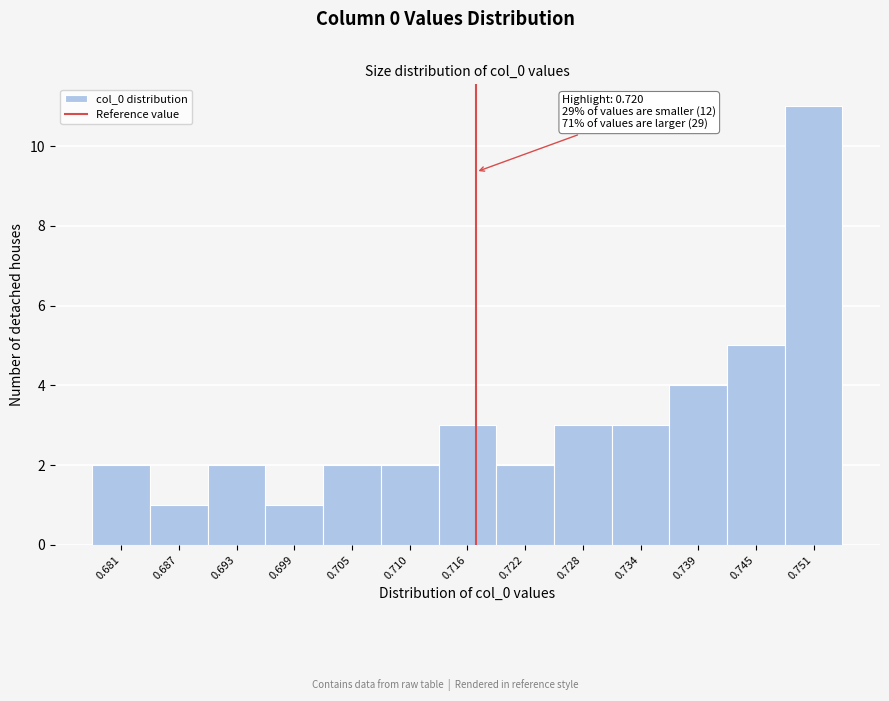

Reading left to right, what are all the values shown in this chart?

0.681=2	0.687=1	0.693=2	0.699=1	0.705=2	0.710=2	0.716=3	0.722=2	0.728=3	0.734=3	0.739=4	0.745=5	0.751=11